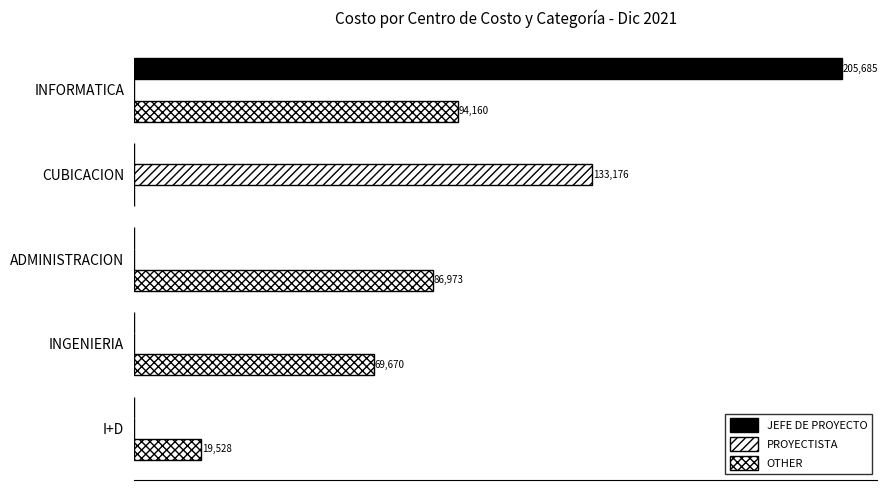

How many values in the PROYECTISTA series exceed 0?

1